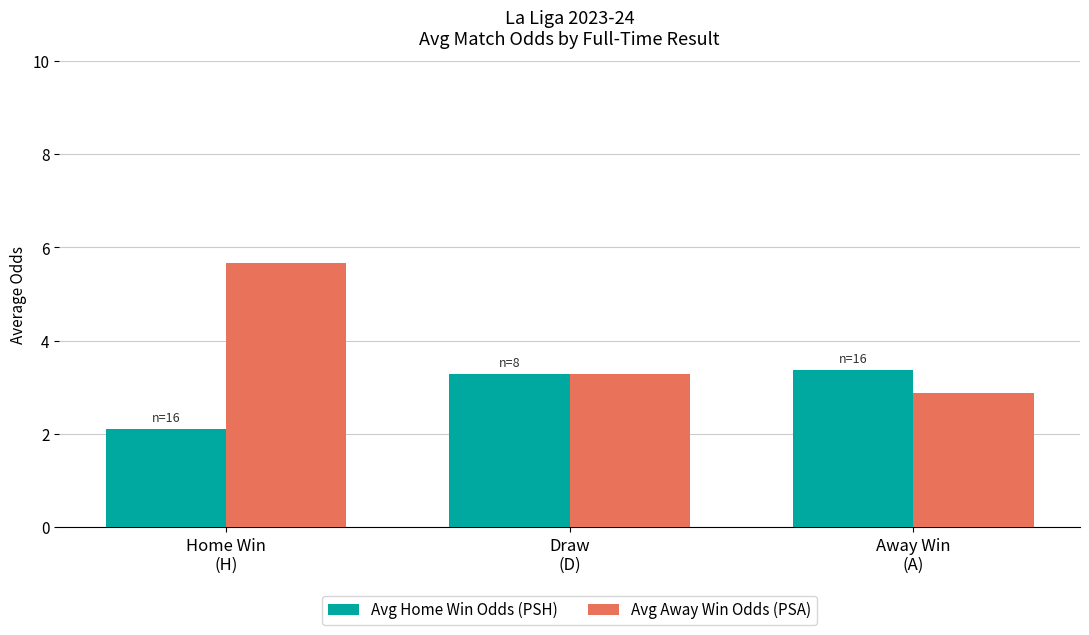

Which series has the widest spread of values?

Avg Away Win Odds (PSA)